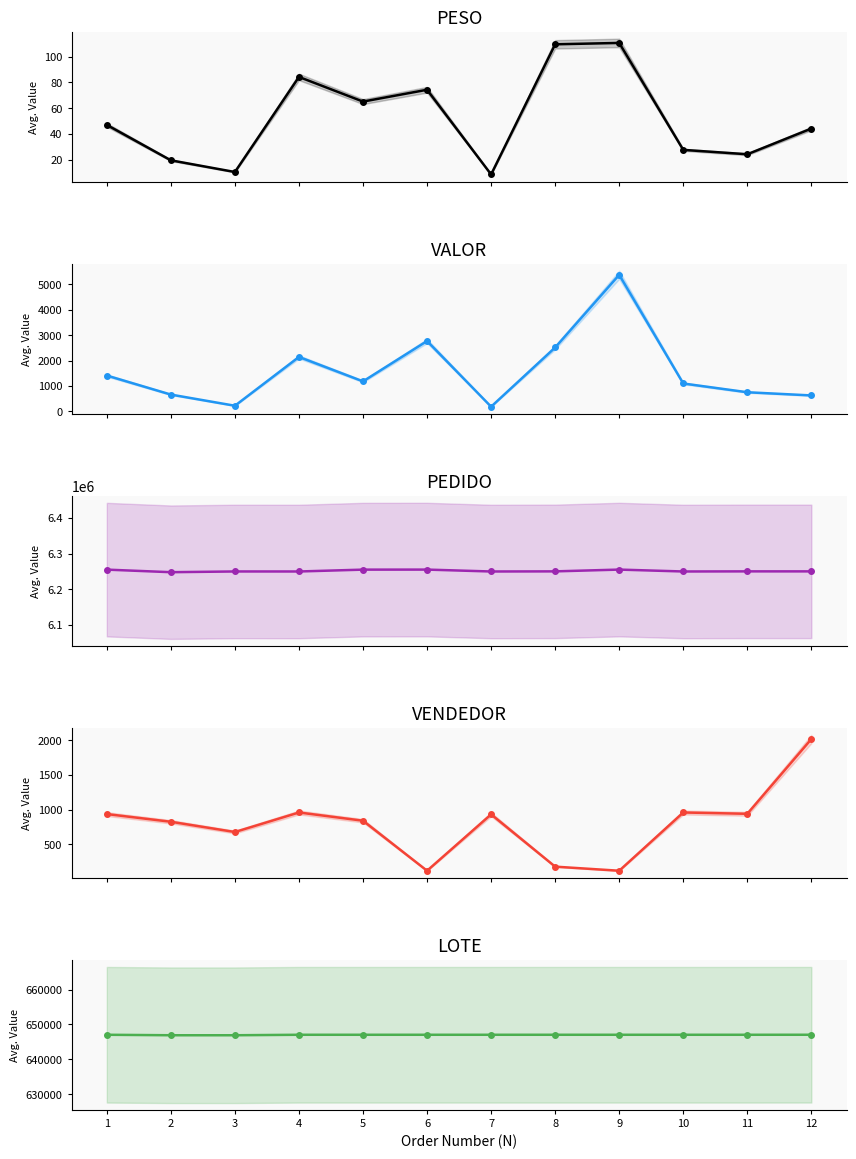

List the labels in order of PEDIDO value, largest first.

9, 6, 1, 5, 11, 8, 12, 3, 4, 10, 7, 2